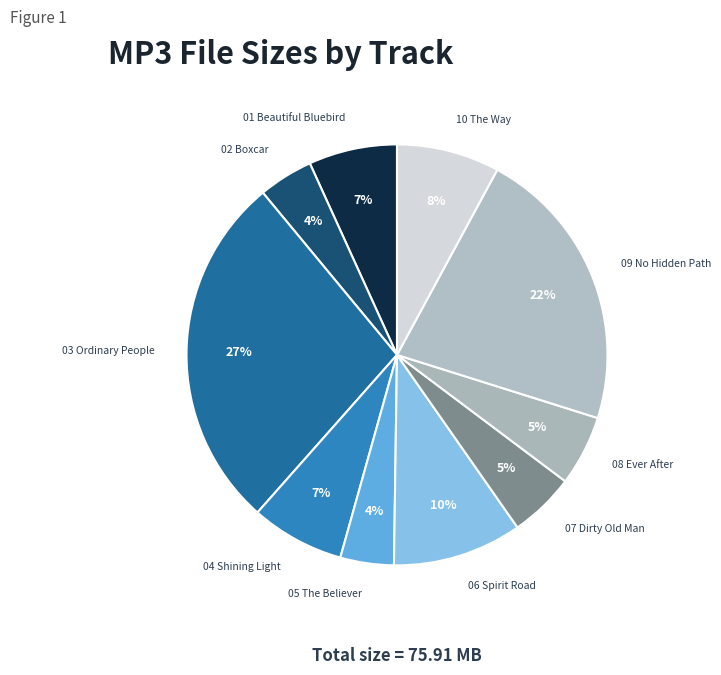

Does any single category account for the majority?

No